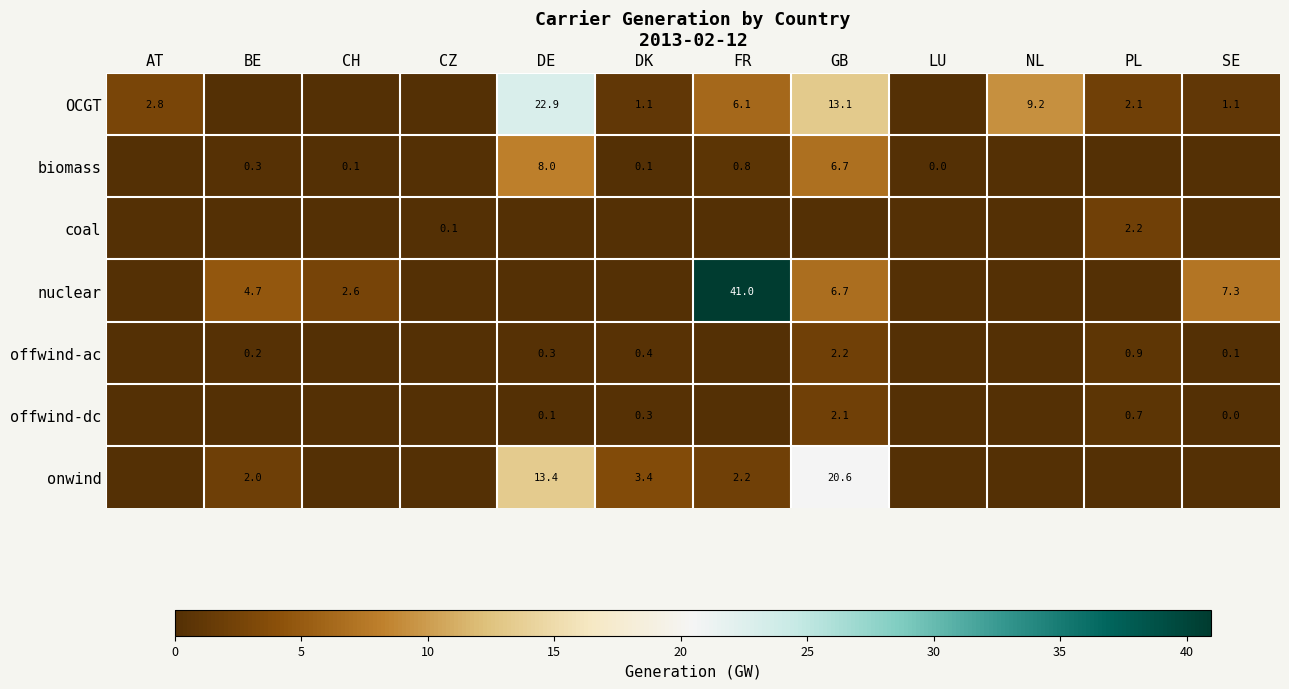

Is it true that OCGT equals 2.1 at PL?

True